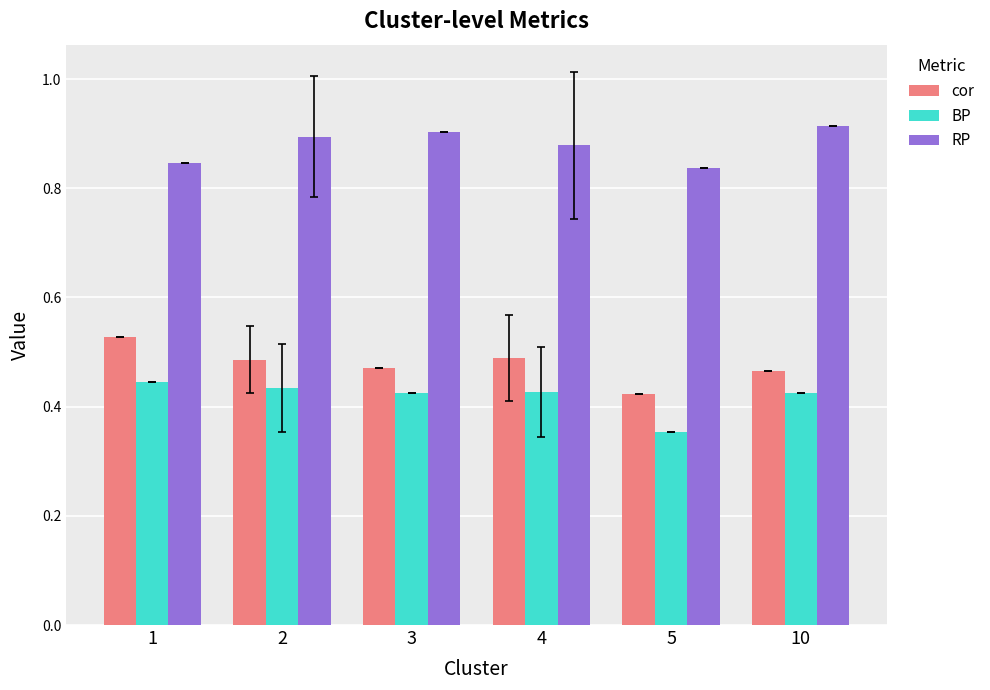

How many categories are shown in the chart?

6